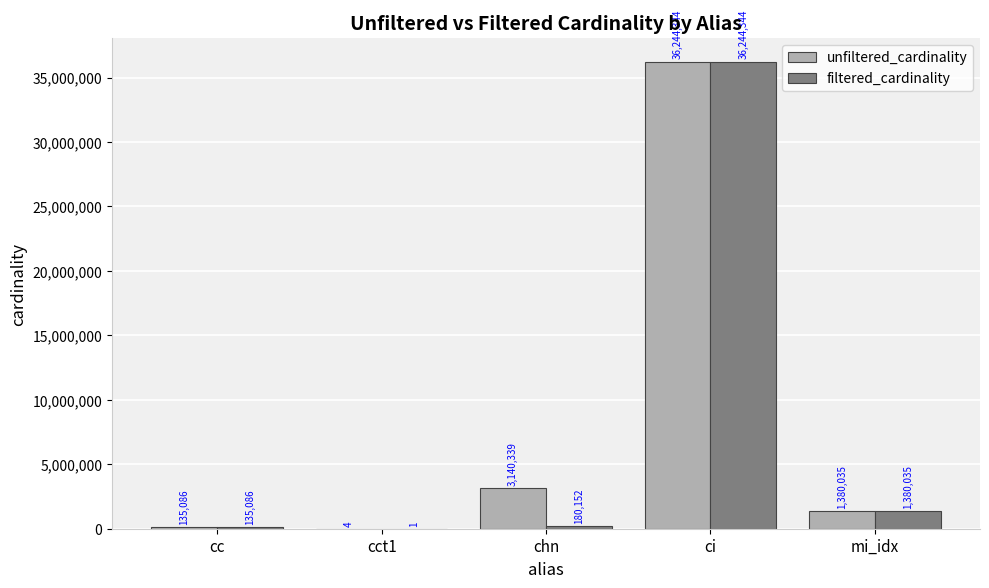

Are the bars horizontal?

No